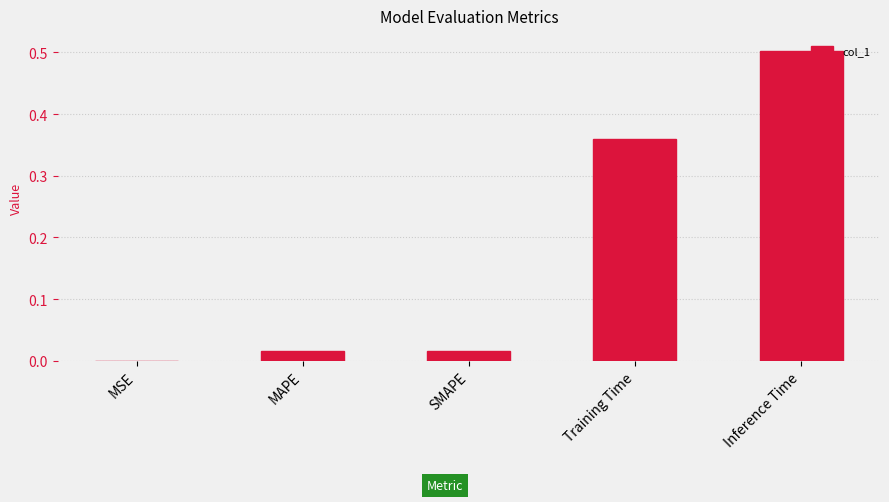

What is the sum of all values?

0.9